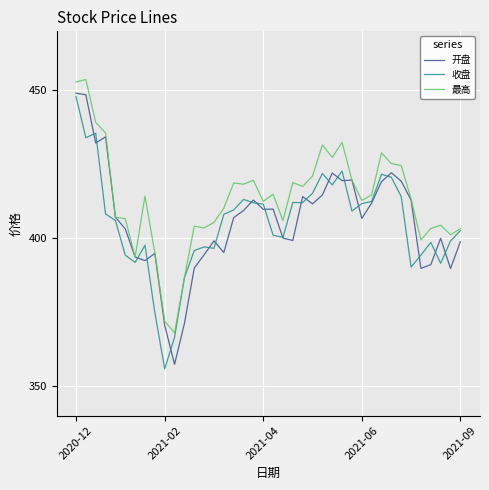

What is the minimum value for 最高?

368.0